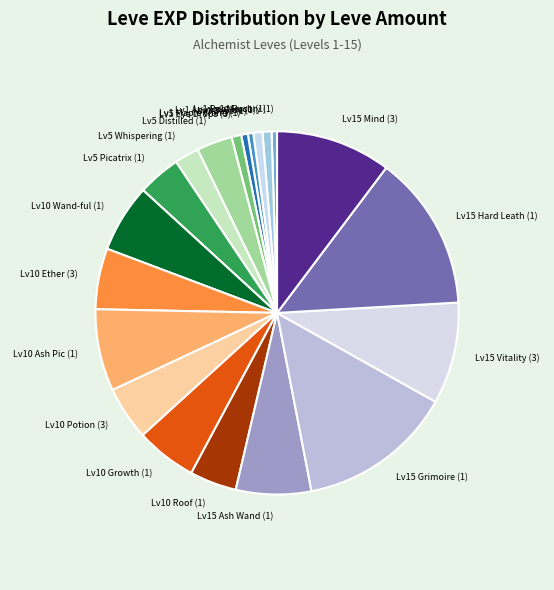

Approximately how many times larger is the value at Lv15 Hard Leath (1) compared to Lv15 Vitality (3)?

1.5